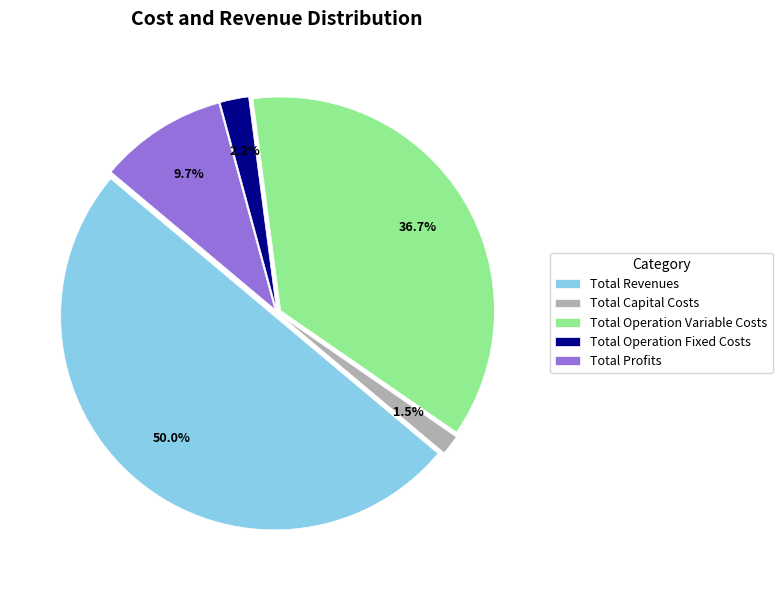

To the nearest percent, what portion does Total Operation Fixed Costs represent?

2%